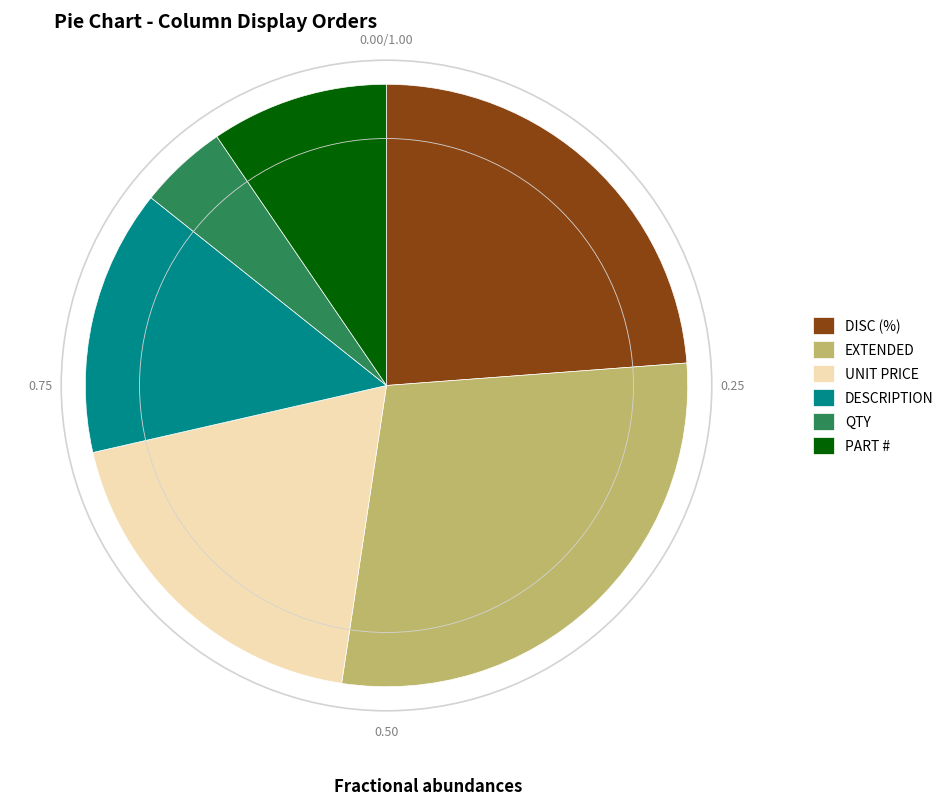

Which category has the biggest portion of the pie?

EXTENDED